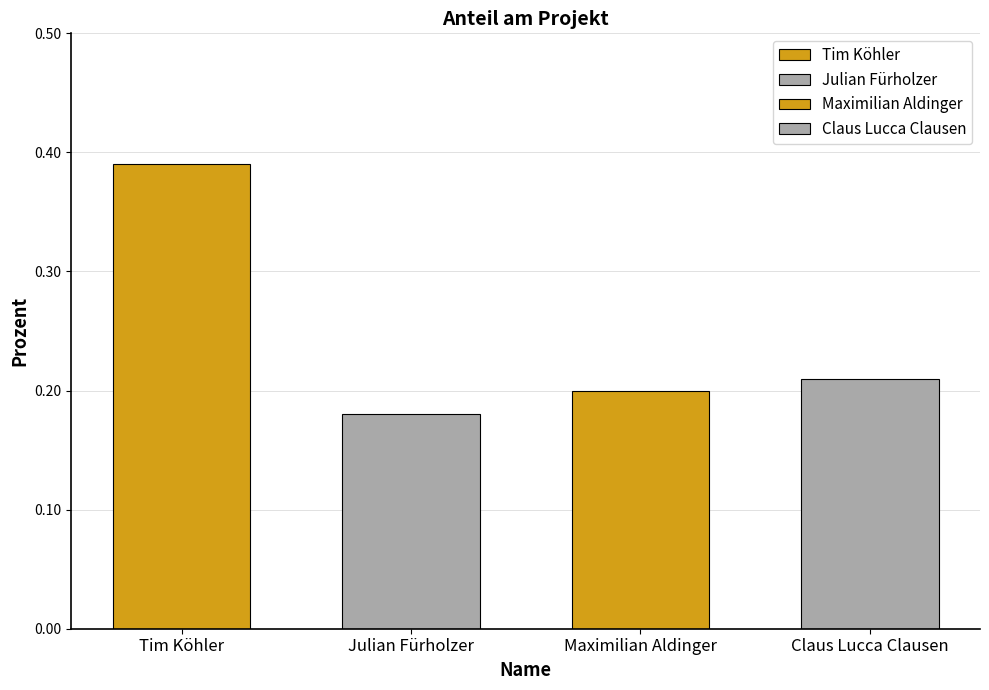

True or false: the data shows 0.2 at Maximilian Aldinger.

True